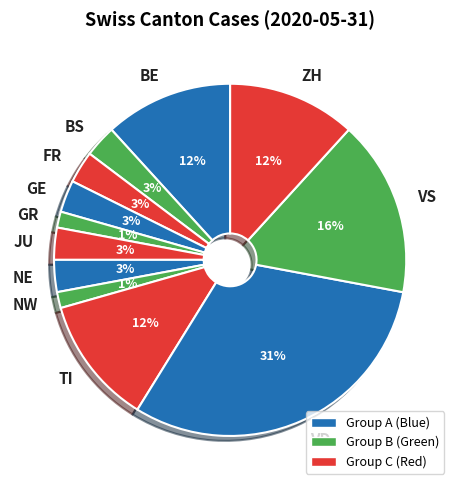

To the nearest percent, what is the average slice percentage?

8%